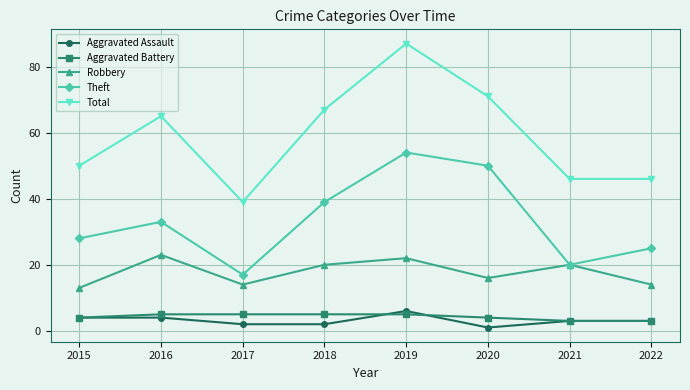

What is the difference between the highest and lowest values at 2015?

46